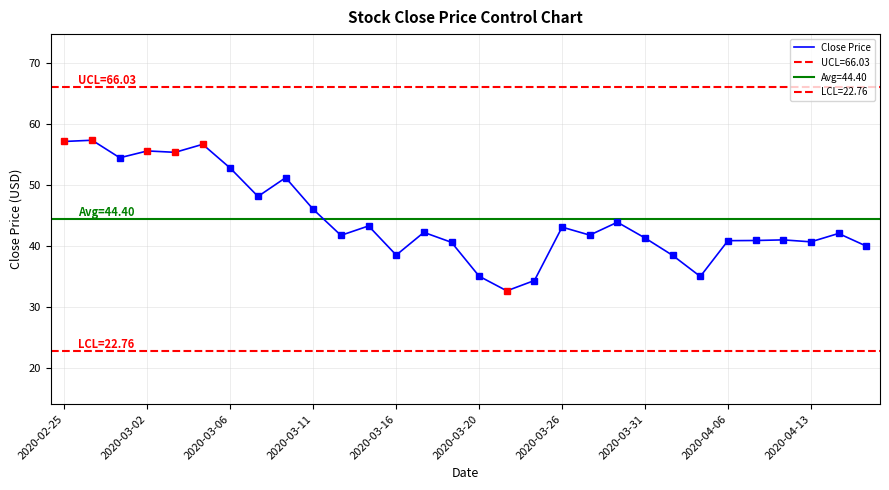

Count the number of values greater than 42.

15